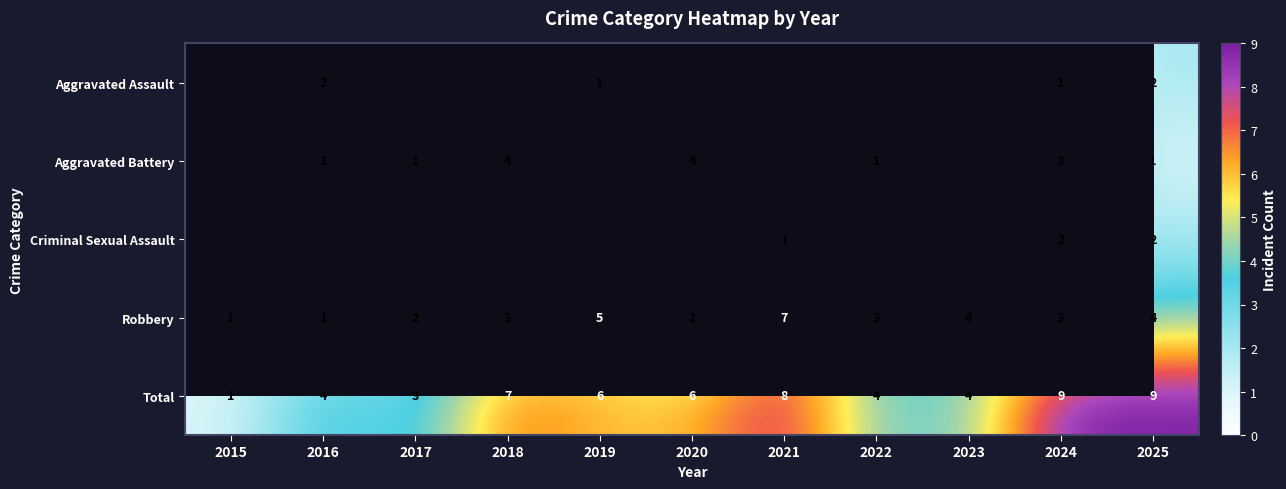

How many data points does each series have?

11